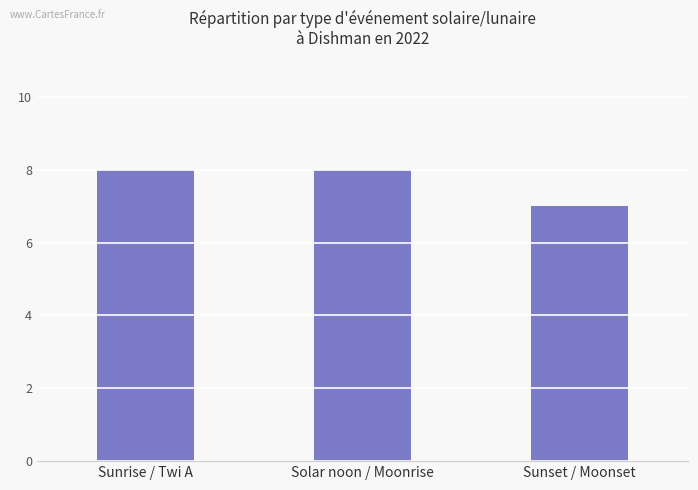

What is the label of the 3rd bar from the left?

Sunset / Moonset